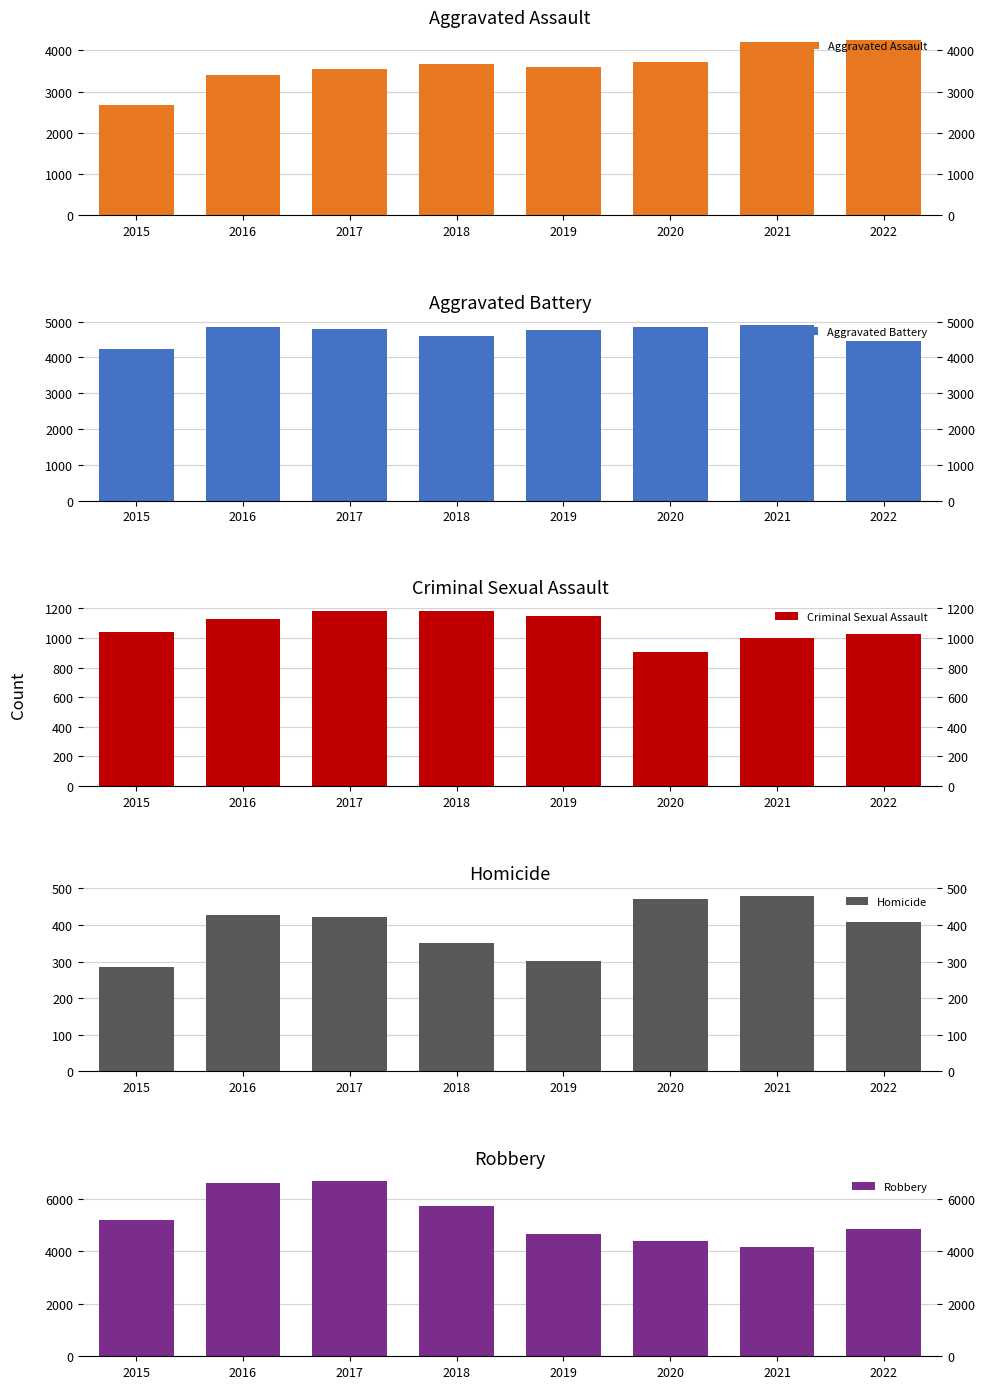

Which label corresponds to the smallest value in the chart?

2015